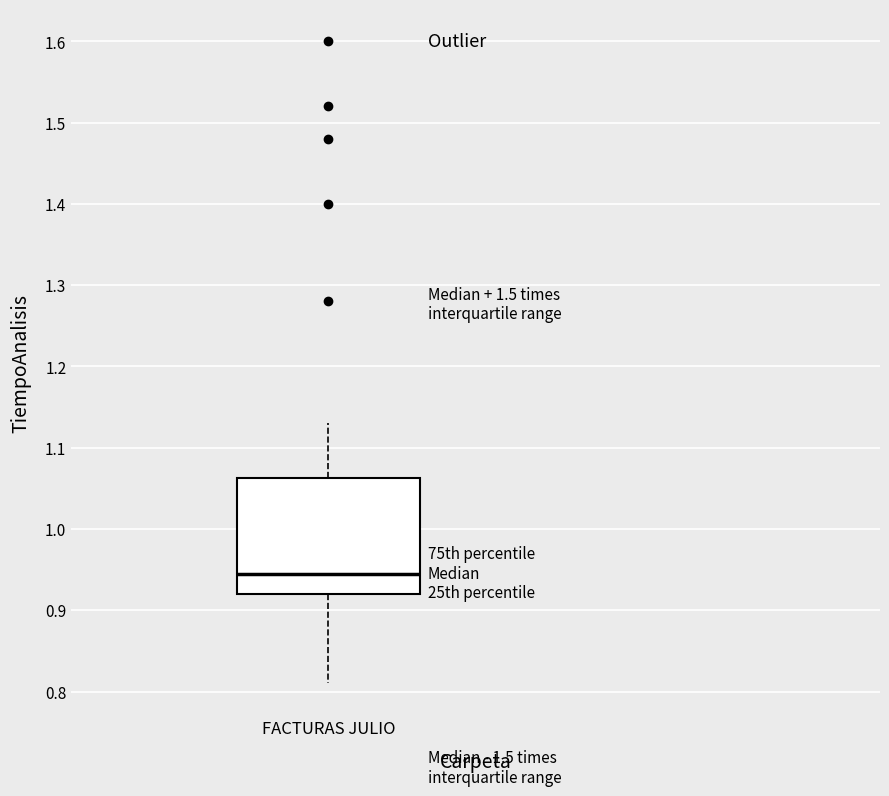

Read this box plot against the y-axis: the position of the median line, the range covered by the box, and the ends of both whiskers. The values are not printed on the chart, so give them approximately, as read against the axis.

median 0.95, box 0.92 to 1.06, whiskers 0.81 to 1.13